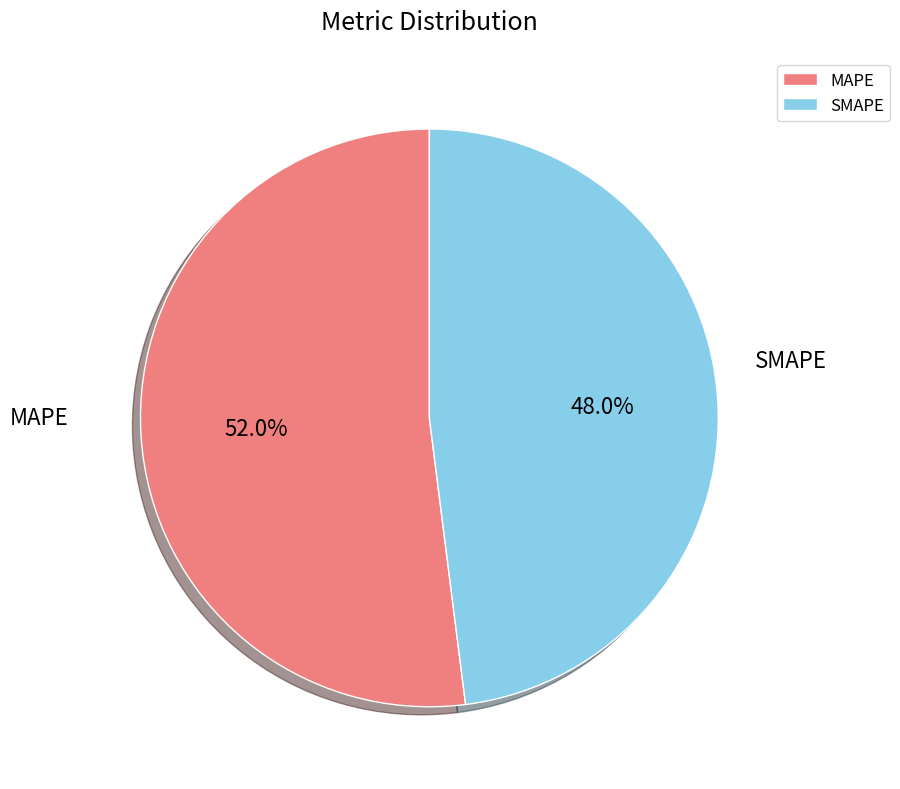

Rank the categories by value from lowest to highest.

SMAPE, MAPE